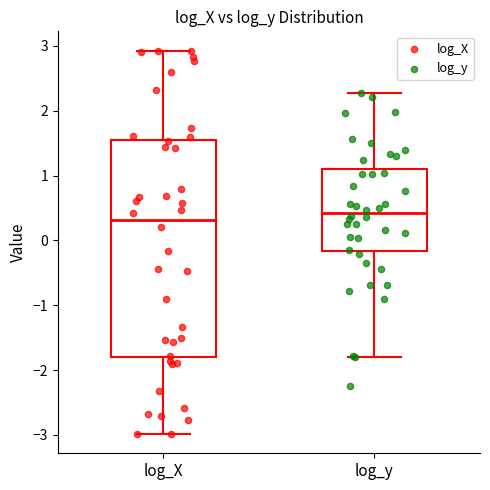

Where is the lower edge of the box for log_X on the y-axis? The values are not printed on the chart, so give them approximately, as read against the axis.

-1.8